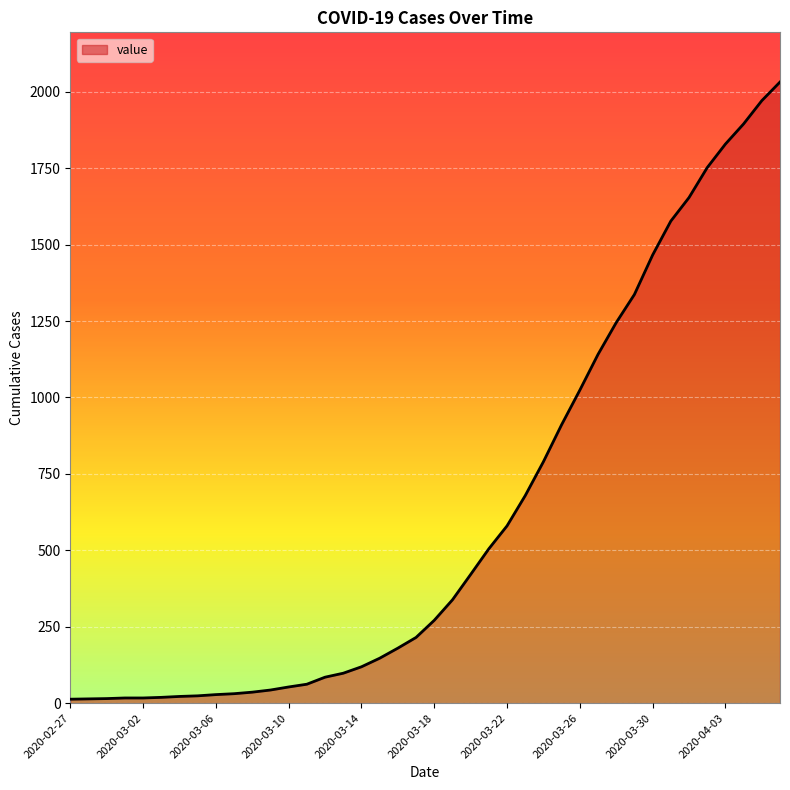

What is the greatest value displayed?

2032